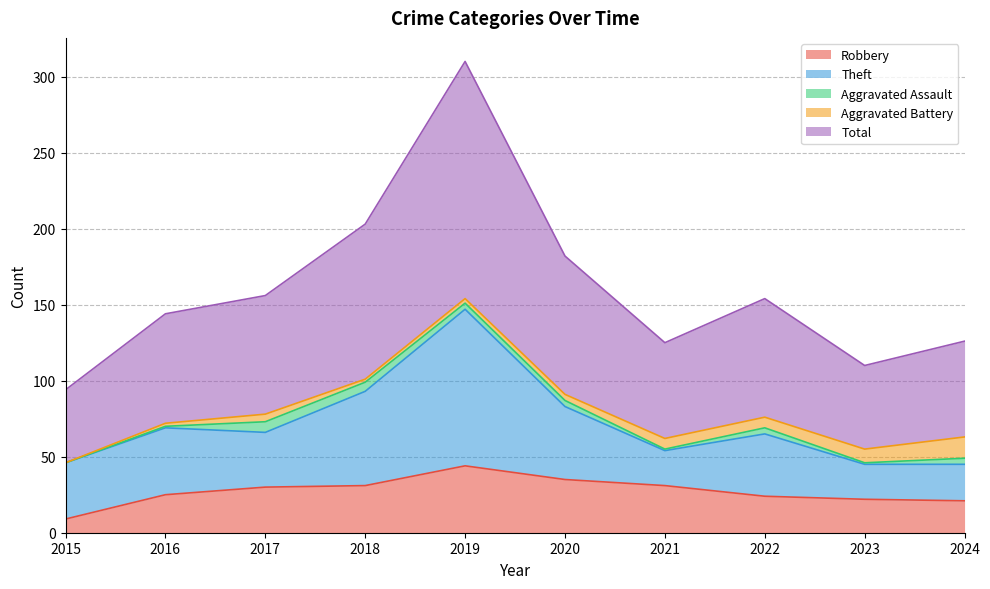

Which series changed the most between 2016 and 2022?

Total